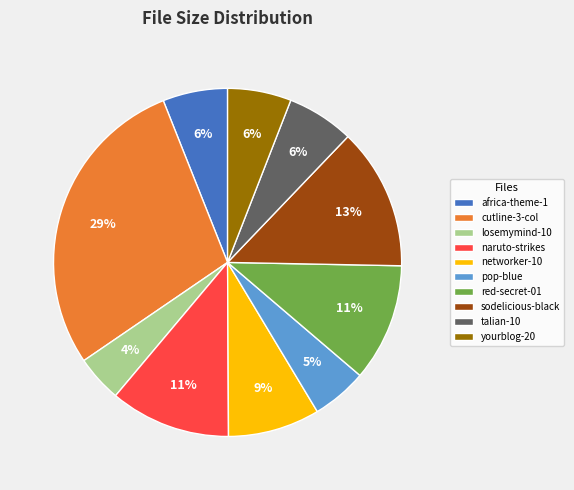

Is the sum of networker-10 and sodelicious-black greater than half?

No